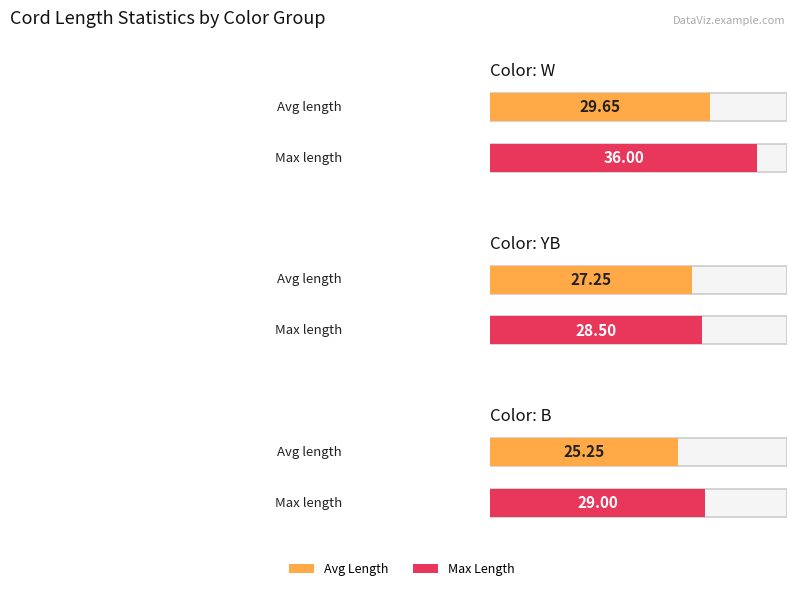

How many bars are there in each group?

2